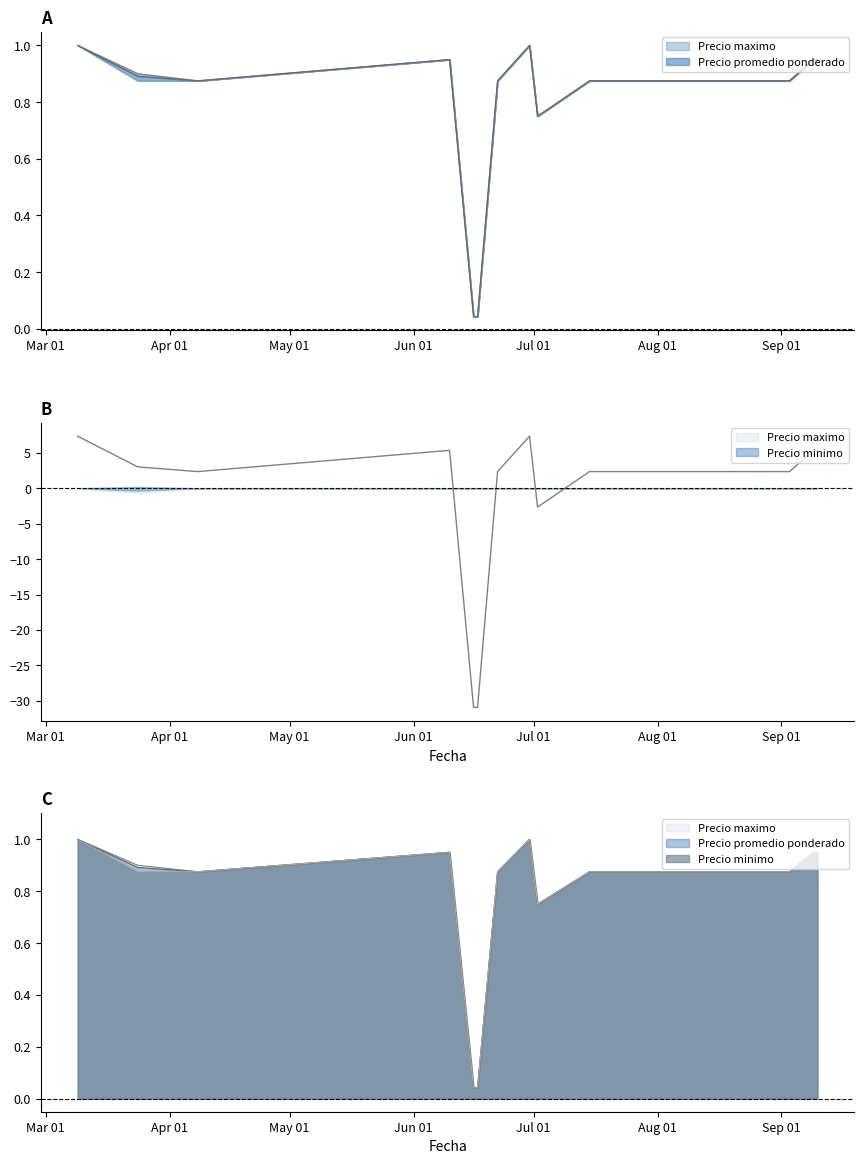

Rank the categories by Precio minimo value from lowest to highest.

2021-06-16, 2021-06-17, 2021-07-02, 2021-03-24, 2021-04-08, 2021-06-22, 2021-07-15, 2021-07-28, 2021-08-10, 2021-08-16, 2021-08-23, 2021-08-24, 2021-08-25, 2021-08-26, 2021-08-27, 2021-08-30, 2021-09-03, 2021-06-10, 2021-09-09, 2021-09-10, 2021-03-09, 2021-06-30